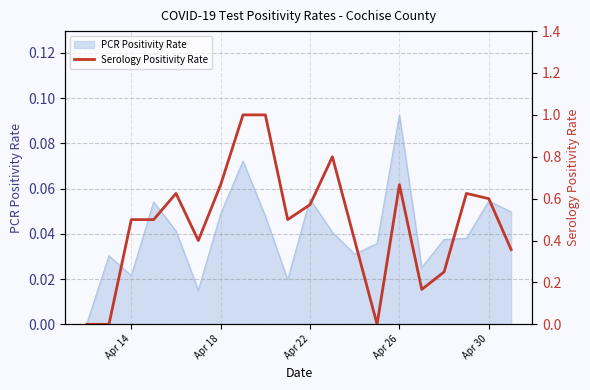

The value at 13 is -0.6. True or false?

False